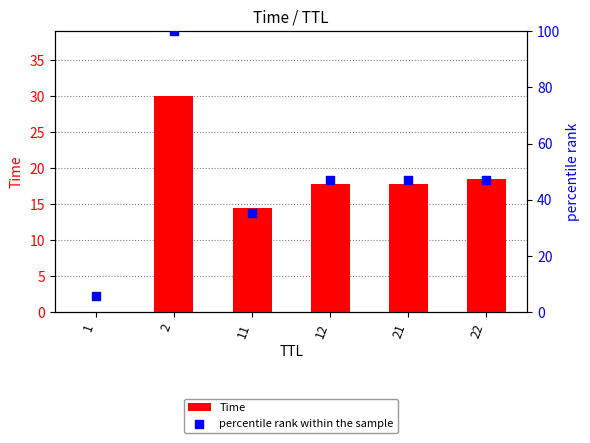

Which series has the largest Y range (max minus min)?

percentile rank within the sample